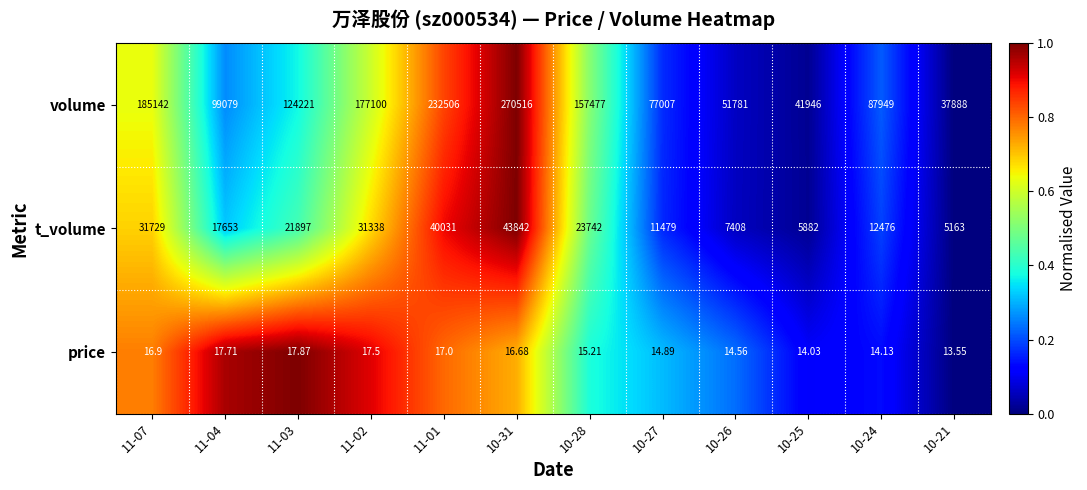

Between 11-01 and 10-26, which series saw the biggest shift?

volume